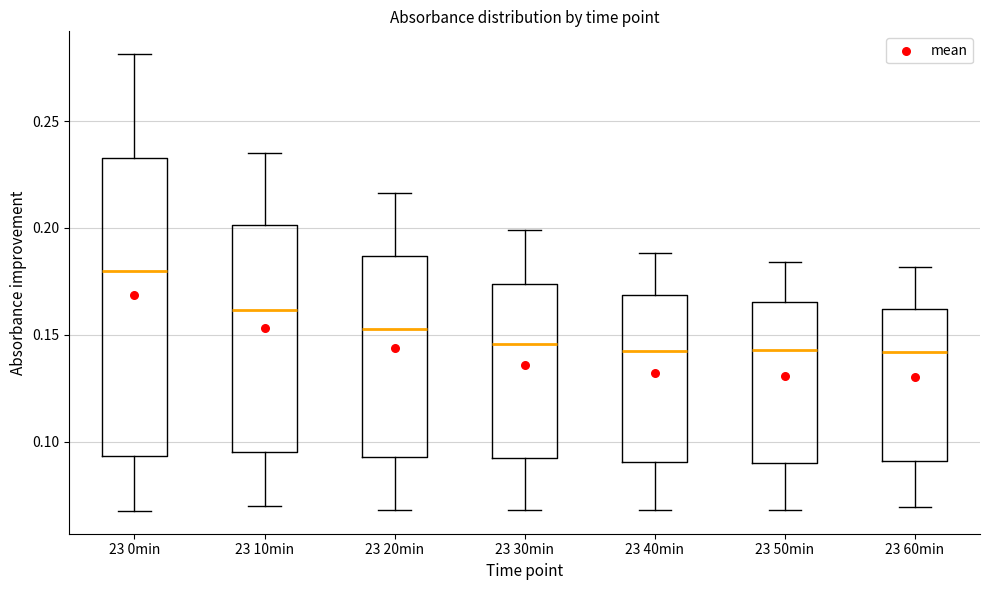

Which box is the tallest, from its lower edge to its upper edge?

23 0min